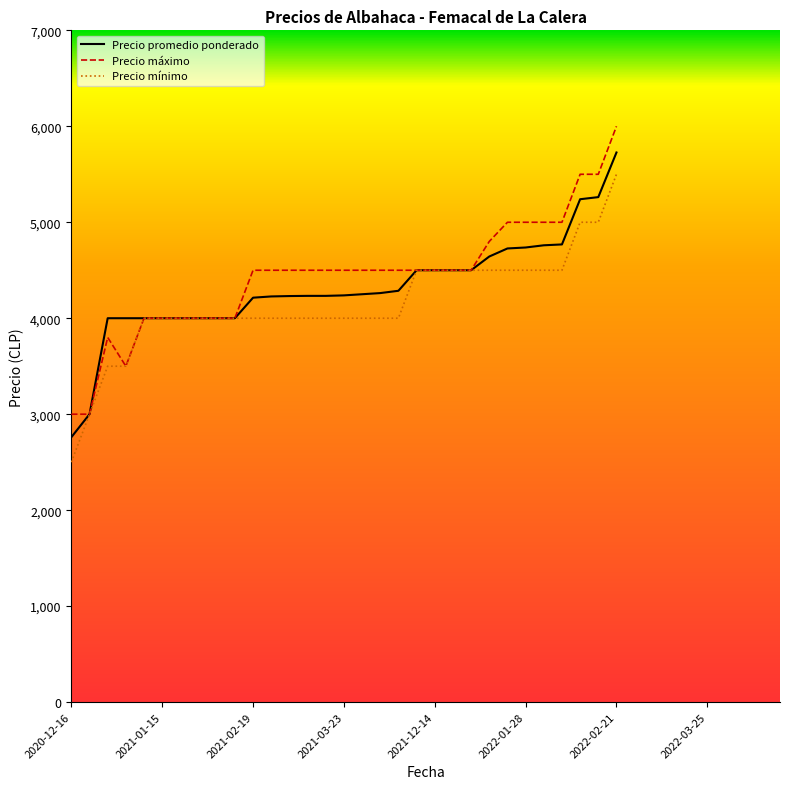

What is the minimum value for Precio mínimo?

2500